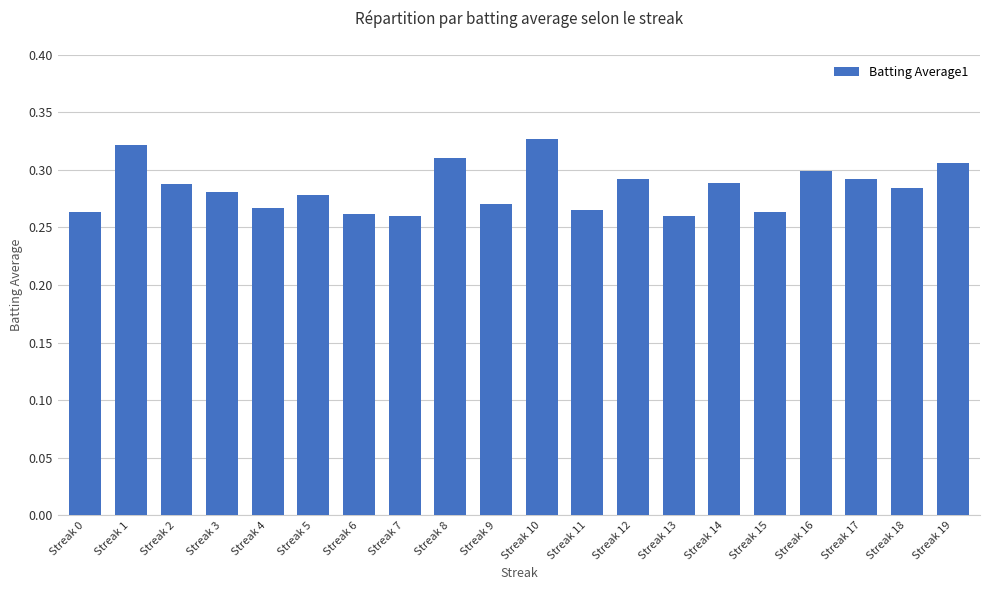

Is it true that the value at Streak 0 is 0.3?

True